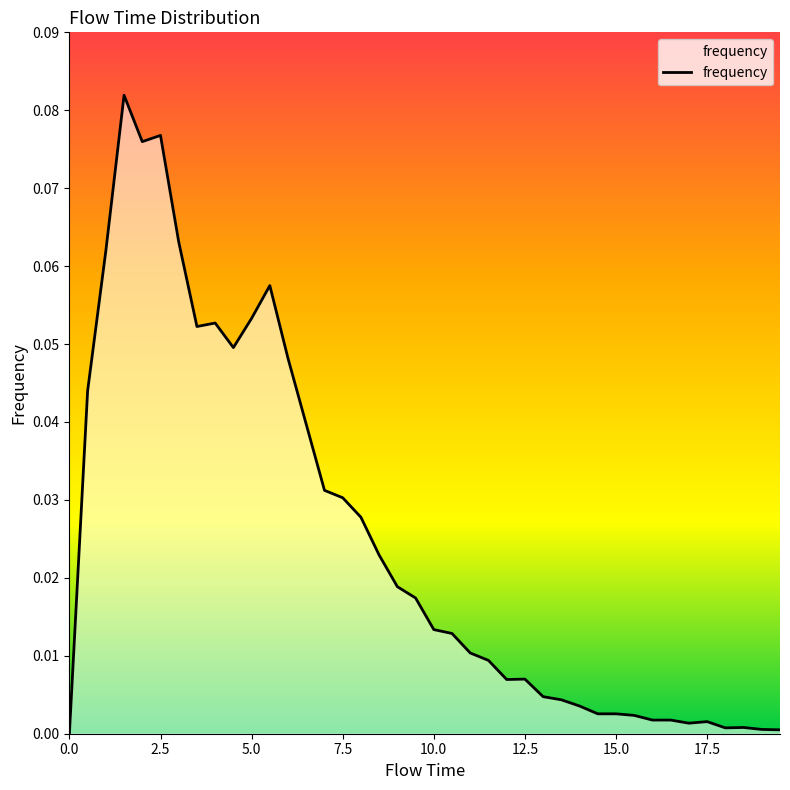

What is the greatest value displayed?

0.1